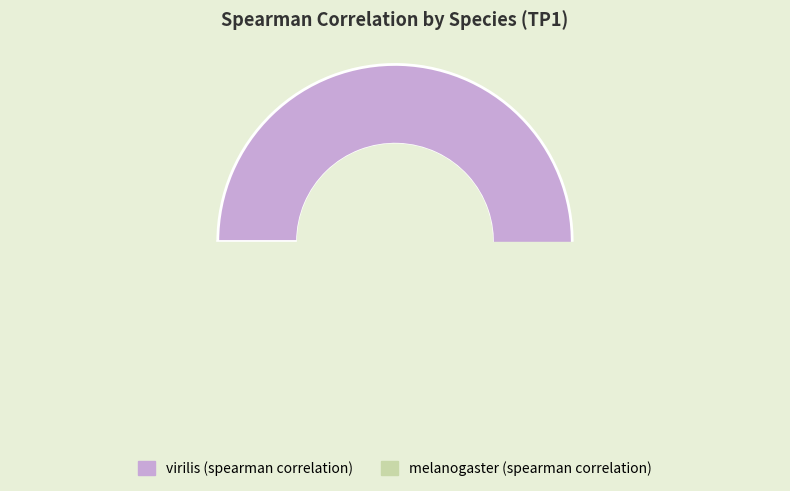

Do virilis (spearman correlation) and melanogaster (spearman correlation) together represent more than half of the pie?

Yes